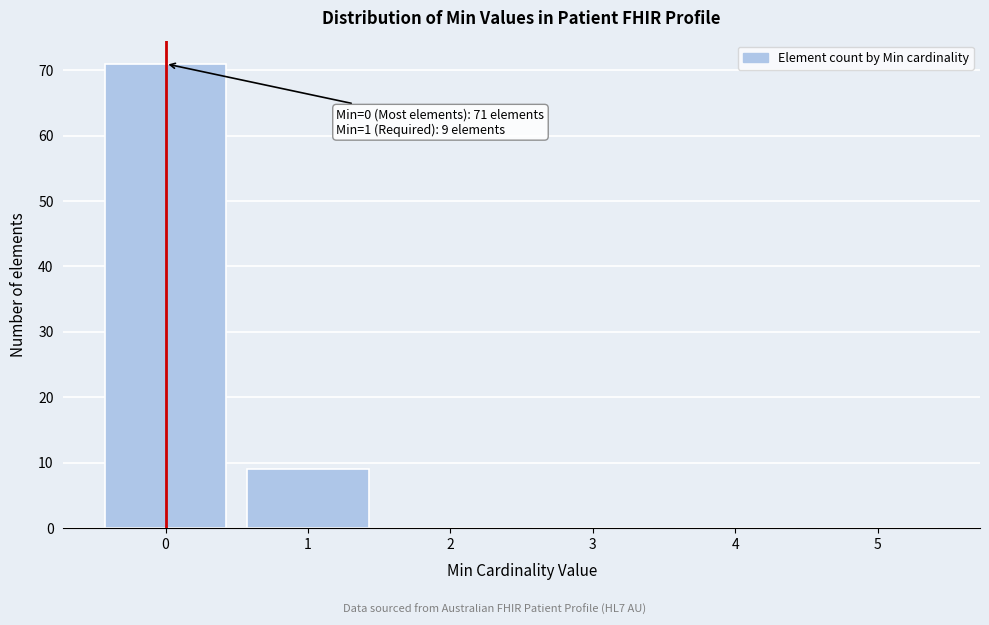

Reading left to right, transcribe all the data shown in this chart.

0=71	1=9	2=0	3=0	4=0	5=0